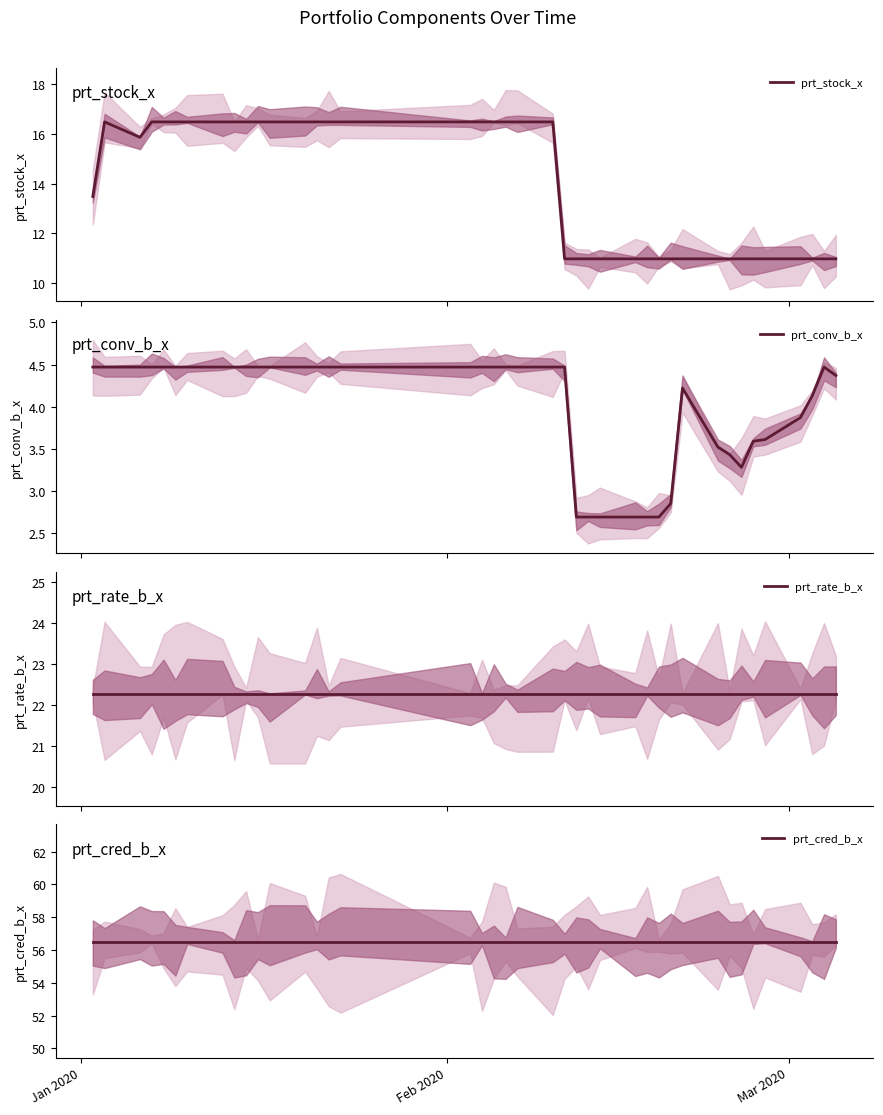

Is the value of prt_cred_b_x at 19 greater than the value of prt_rate_b_x at 26?

Yes